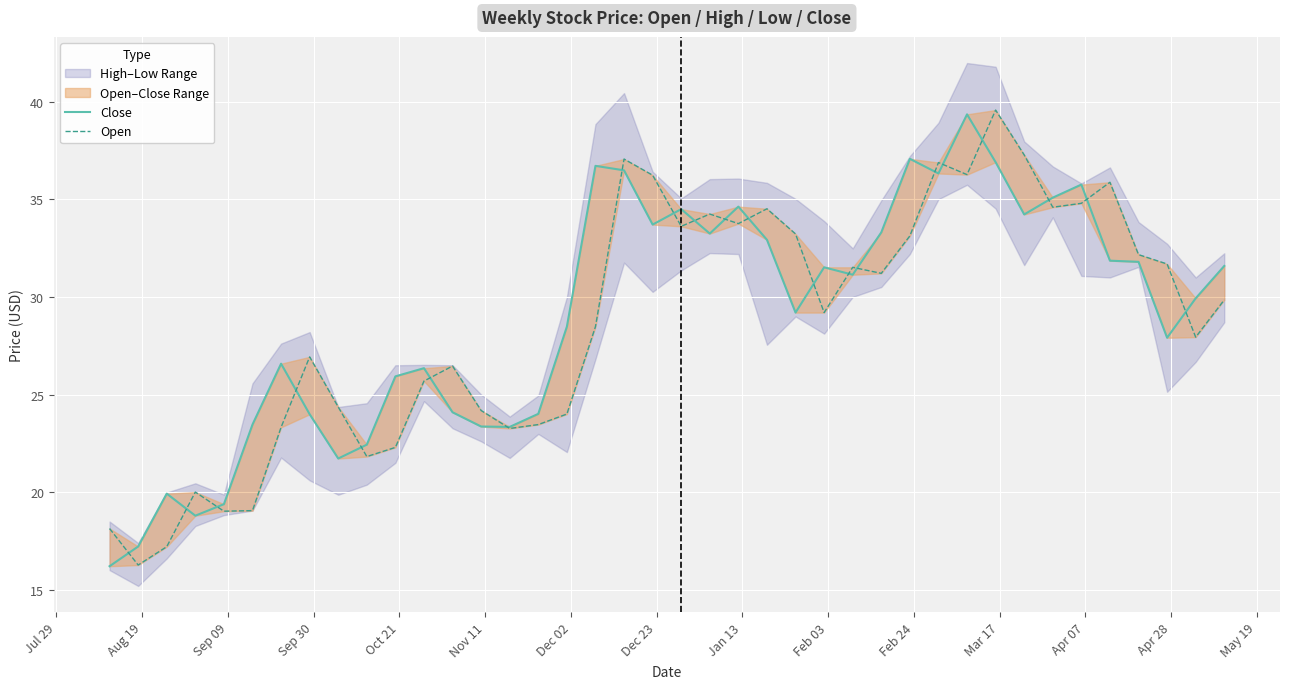

Which series ends up on top after the final intersection of Open and Close?

Close